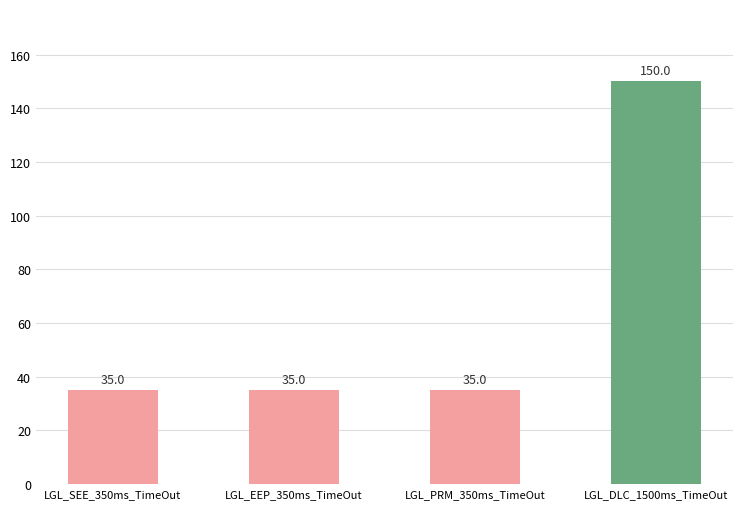

What is the difference between the maximum and minimum values?

115